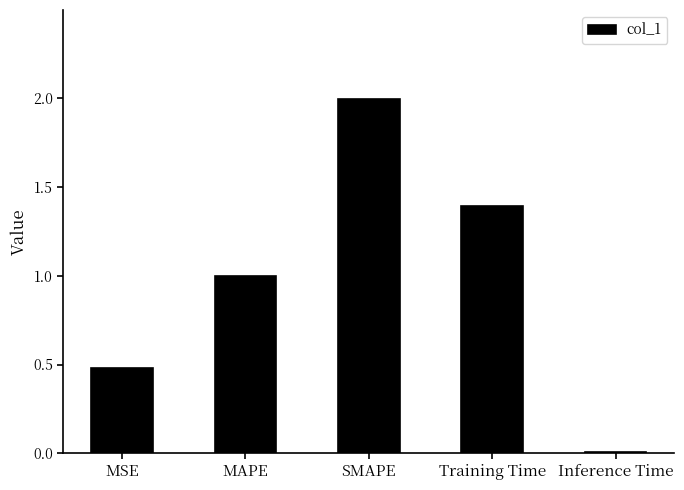

The value at MAPE is 1.5. True or false?

False